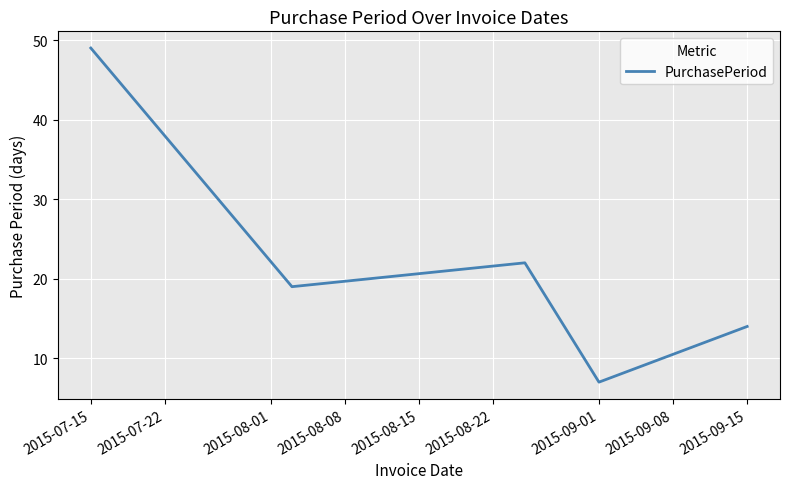

What is the minimum value shown in the chart?

7